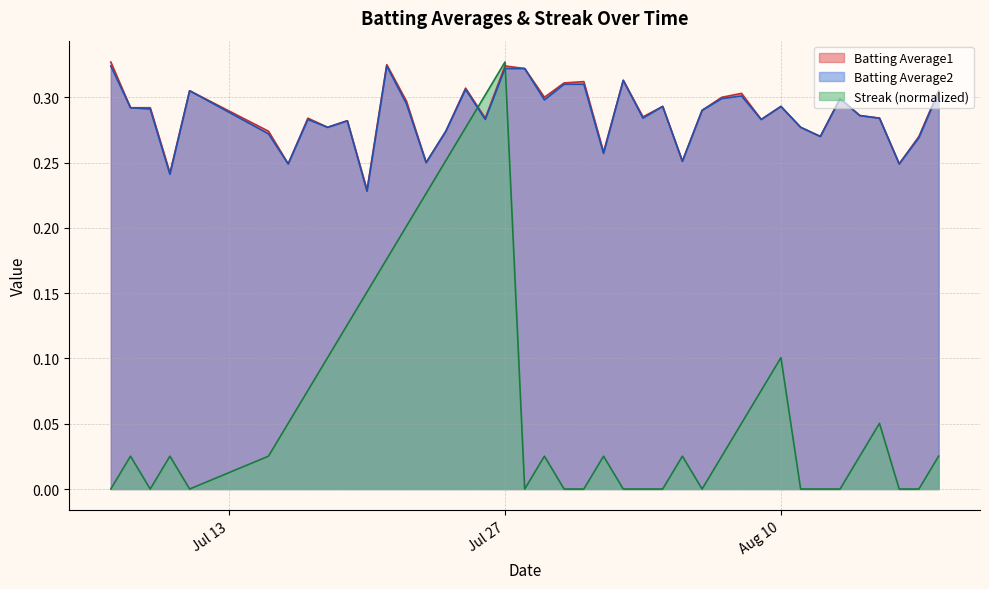

Does the chart display data point markers on the line(s)?

No